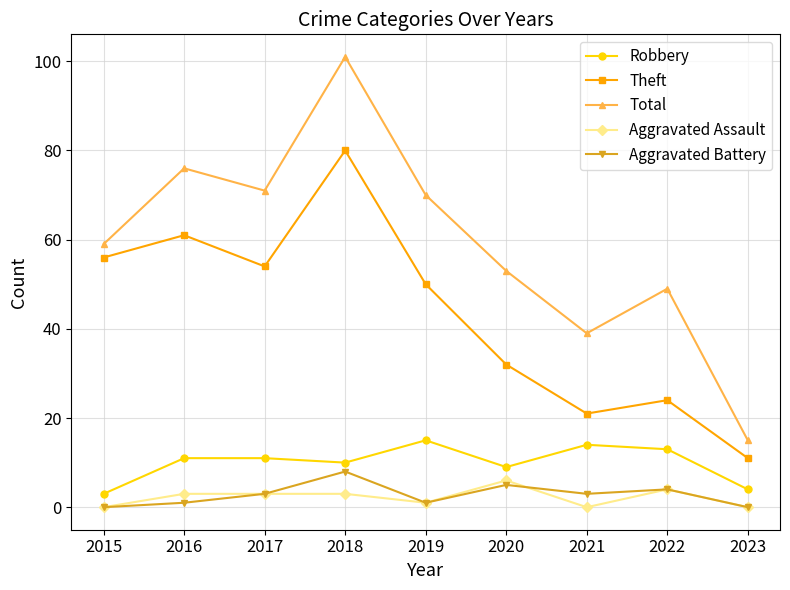

What is the spread (max minus min) of values at 2018?

98